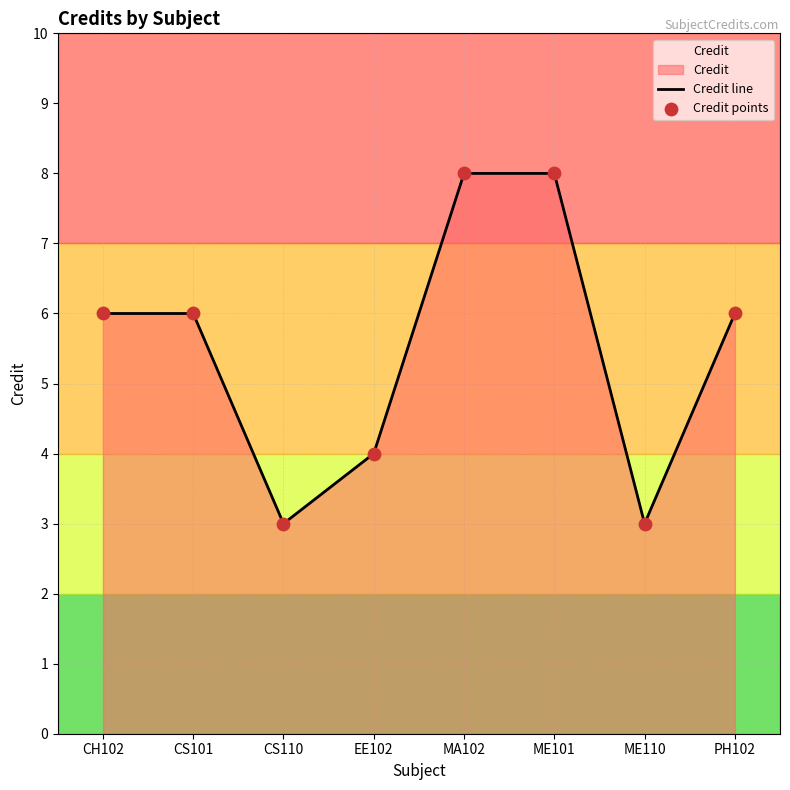

Which series contains the highest Y value?

Credit line